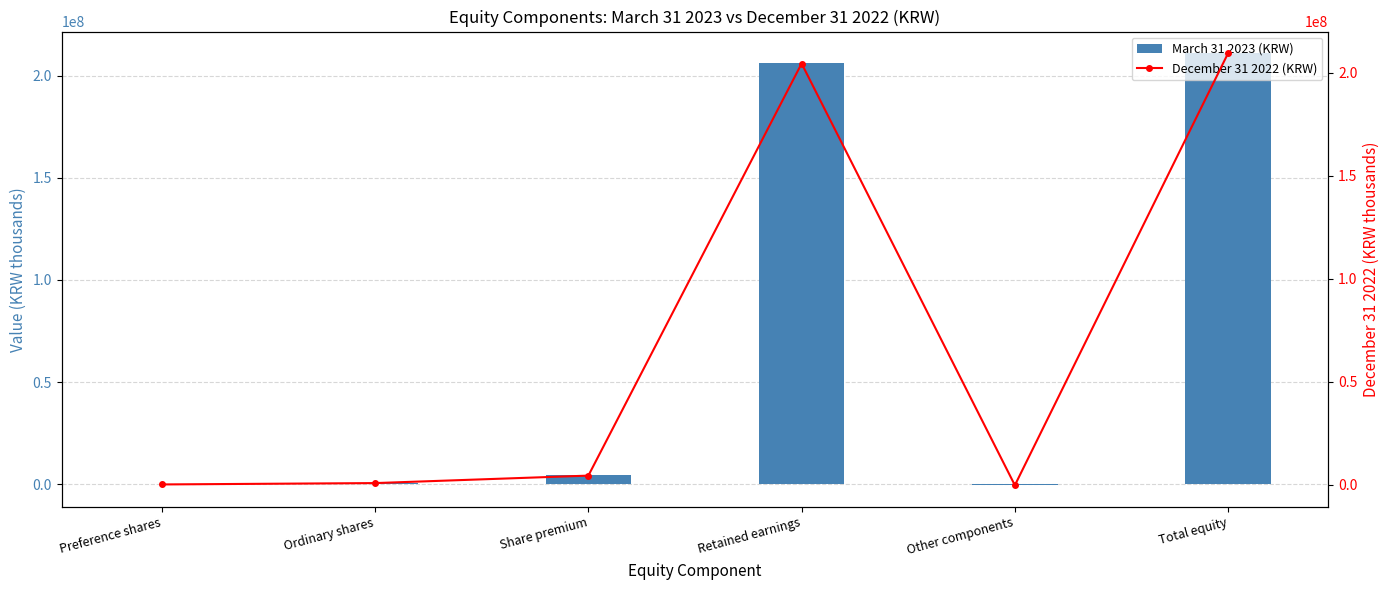

The December 31 2022 (KRW) series shows 119467 at Preference shares. True or false?

True